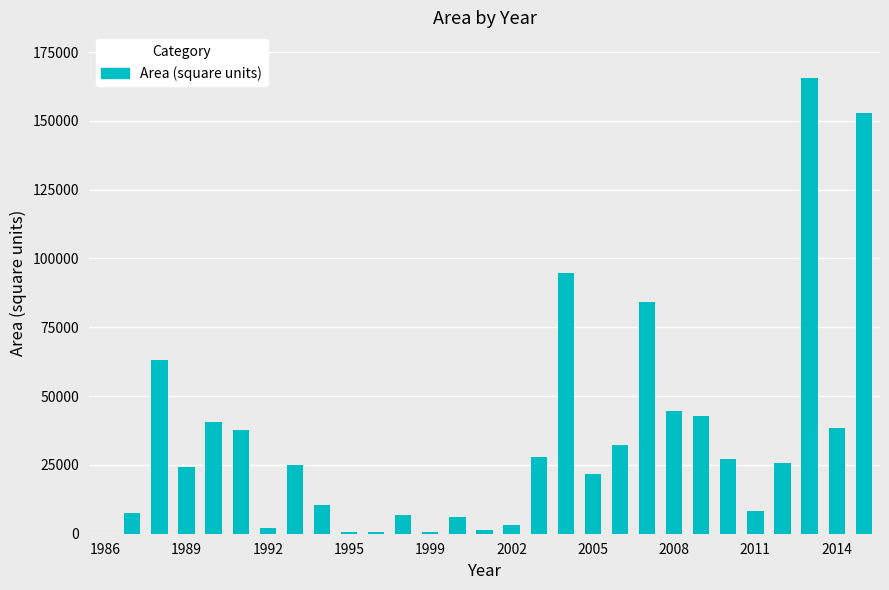

What is the sum of all values?

996540.2